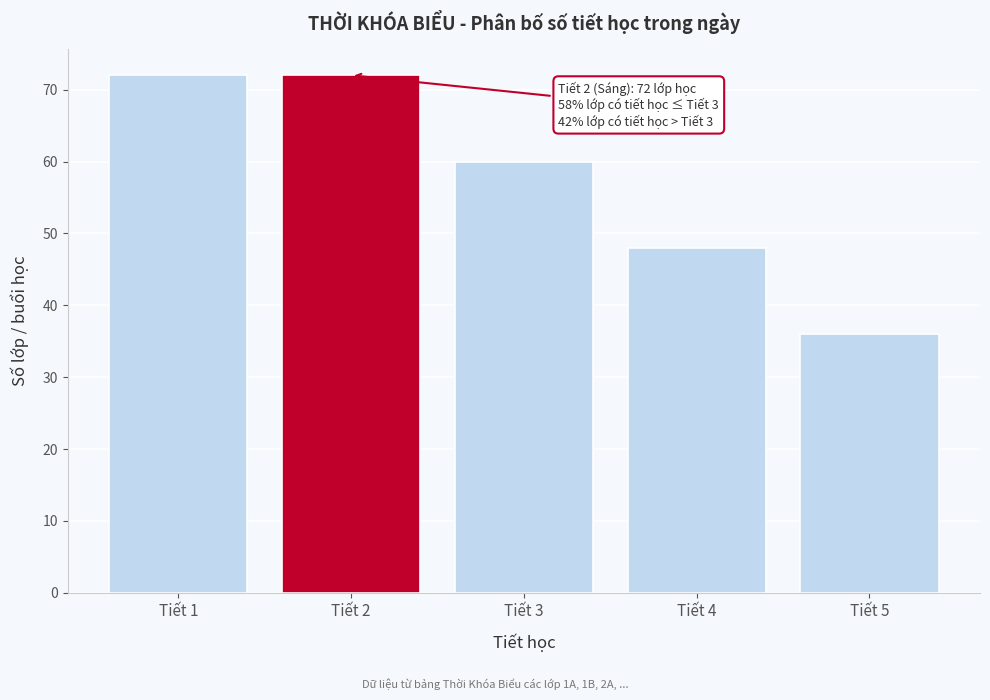

Reading left to right, extract all data points from this chart.

72	72	60	48	36